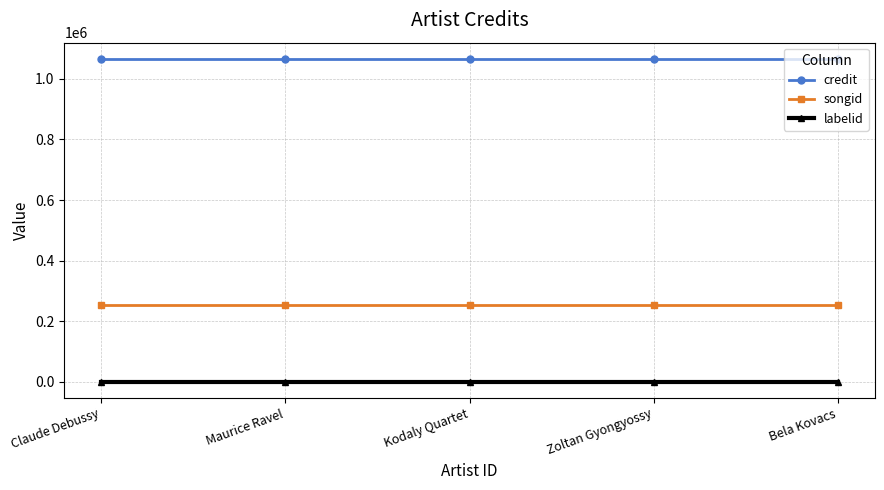

What is the sum of all credit values?

5330430